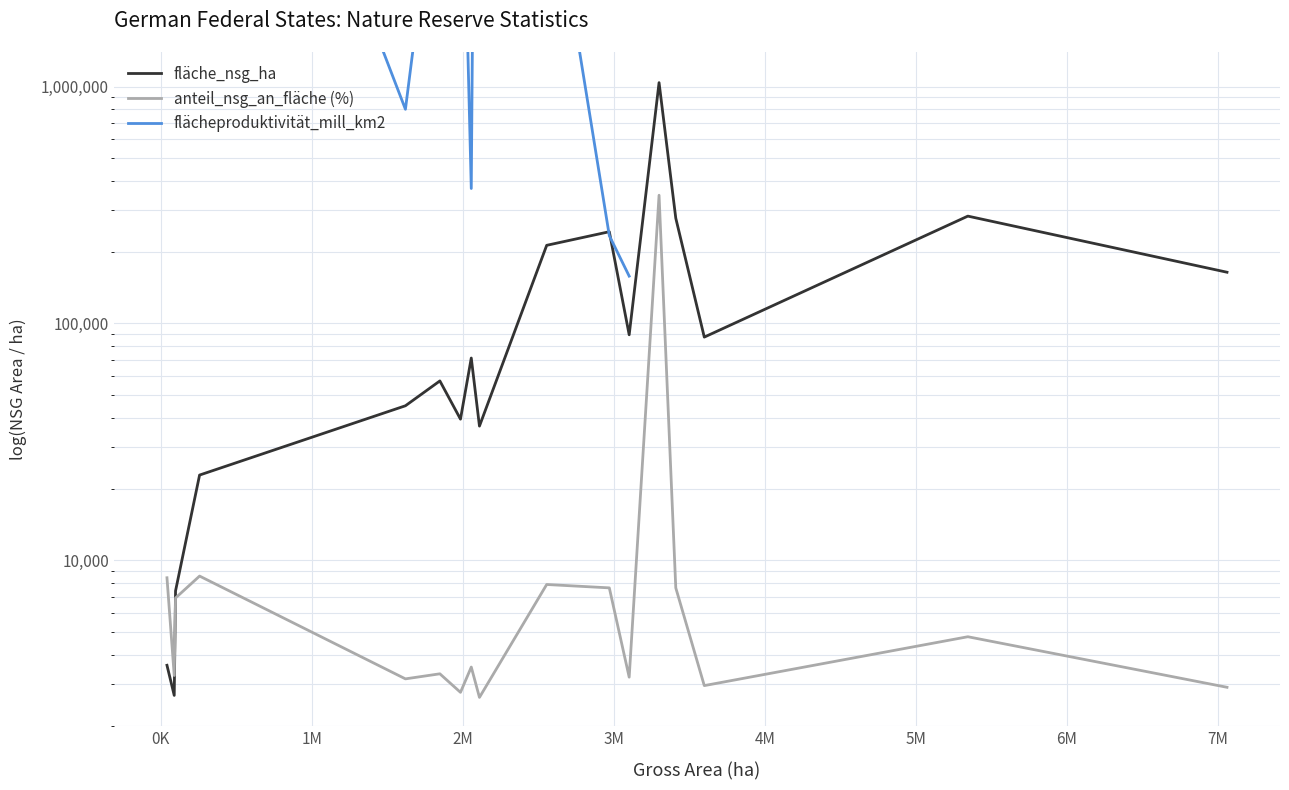

True or false: anteil_nsg_an_fläche (%) and flächeproduktivität_mill_km2 intersect in this chart.

False